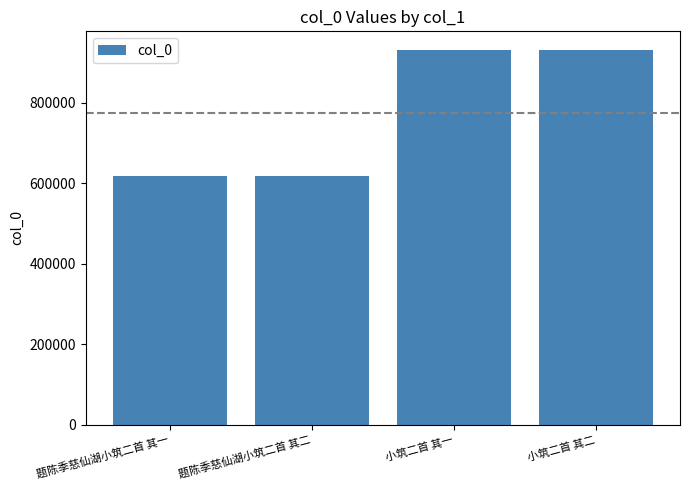

What is the change in value from 题陈季慈仙湖小筑二首 其一 to 题陈季慈仙湖小筑二首 其二?

+1